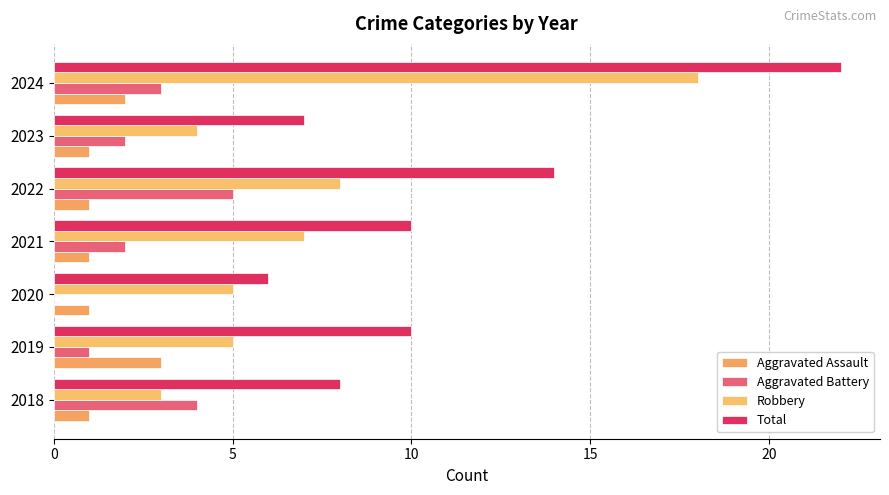

Which series has the largest total across all categories?

Total